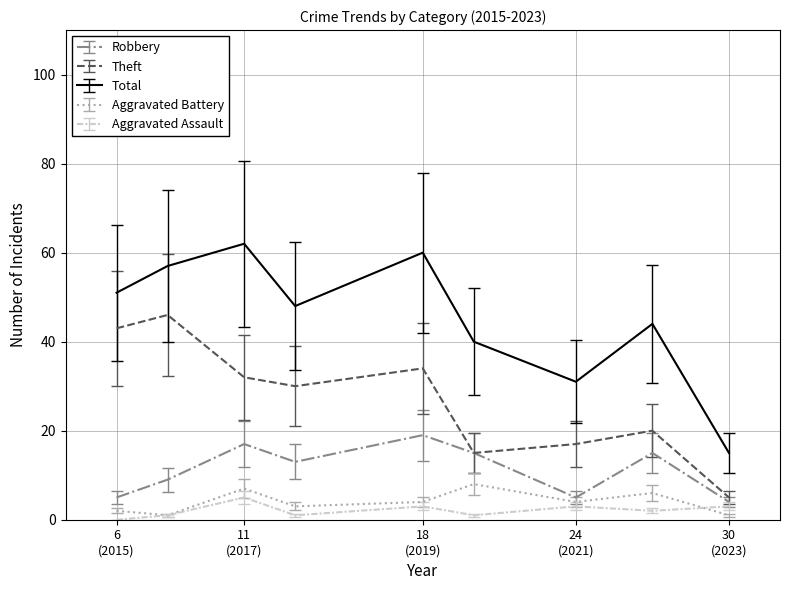

Which series has the widest spread of values?

Total